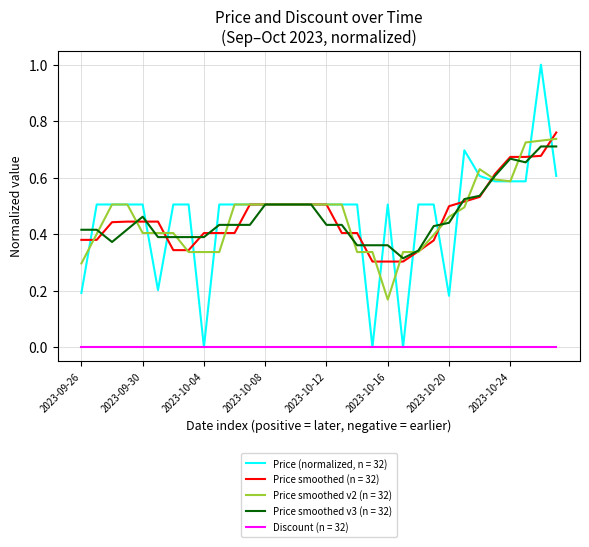

What is the maximum value shown in the chart?

1.0